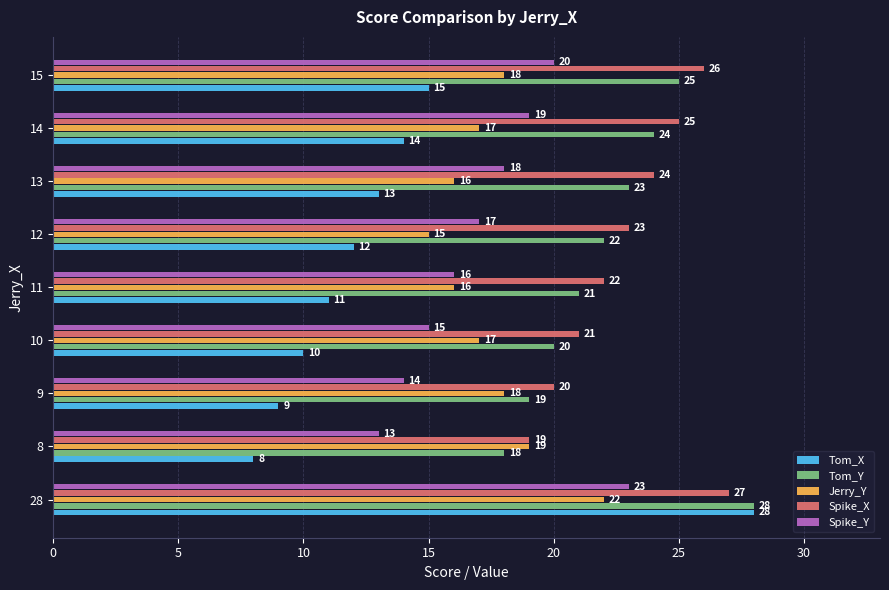

What is the greatest value displayed?

28